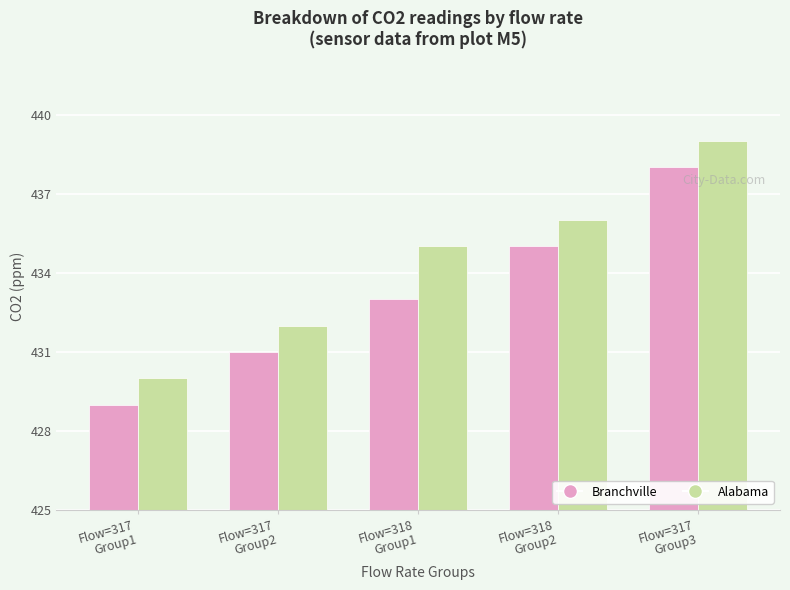

List the series in order of their overall mean, lowest first.

Branchville, Alabama